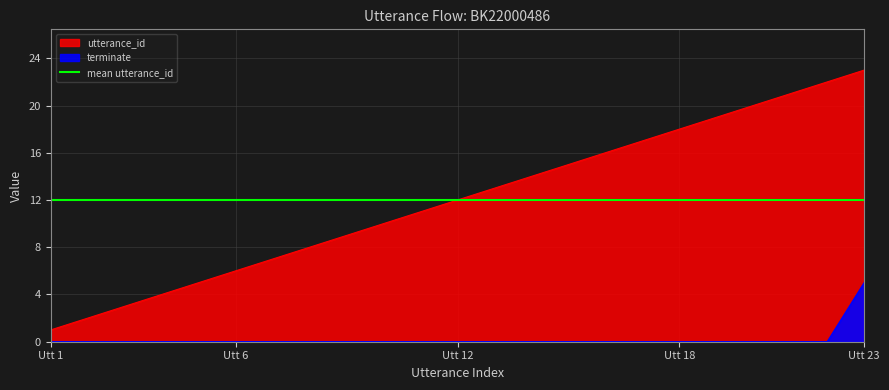

True or false: terminate and utterance_id intersect in this chart.

False